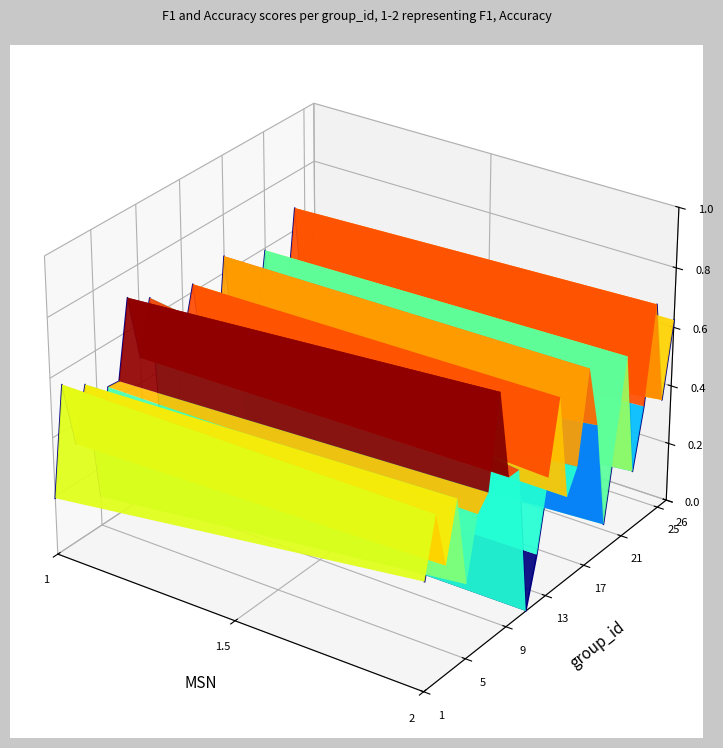

Is the value of accuracy at 11 greater than the value of f1 at 5?

No